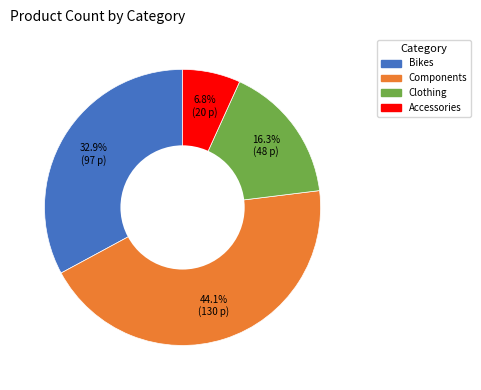

The Accessories slice represents 1% of the pie. True or false?

False